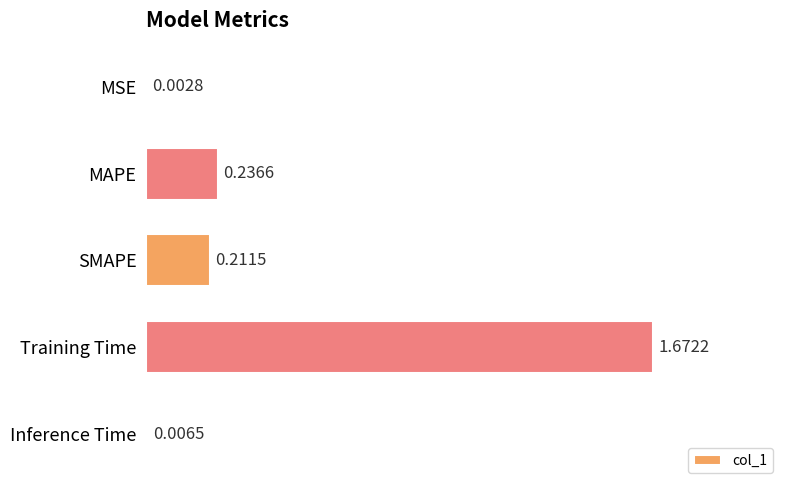

Between Inference Time and Training Time, which is larger?

Training Time